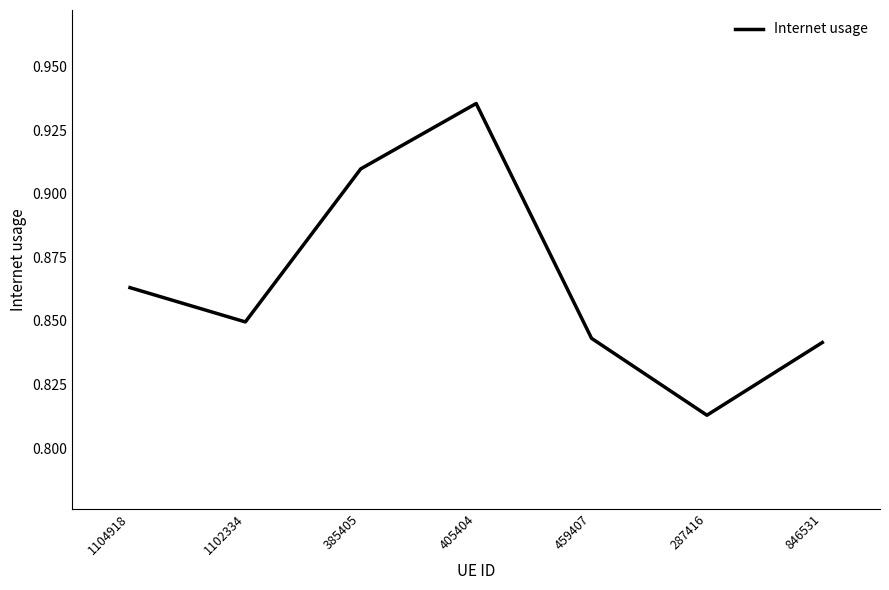

What position from the left is 287416?

6